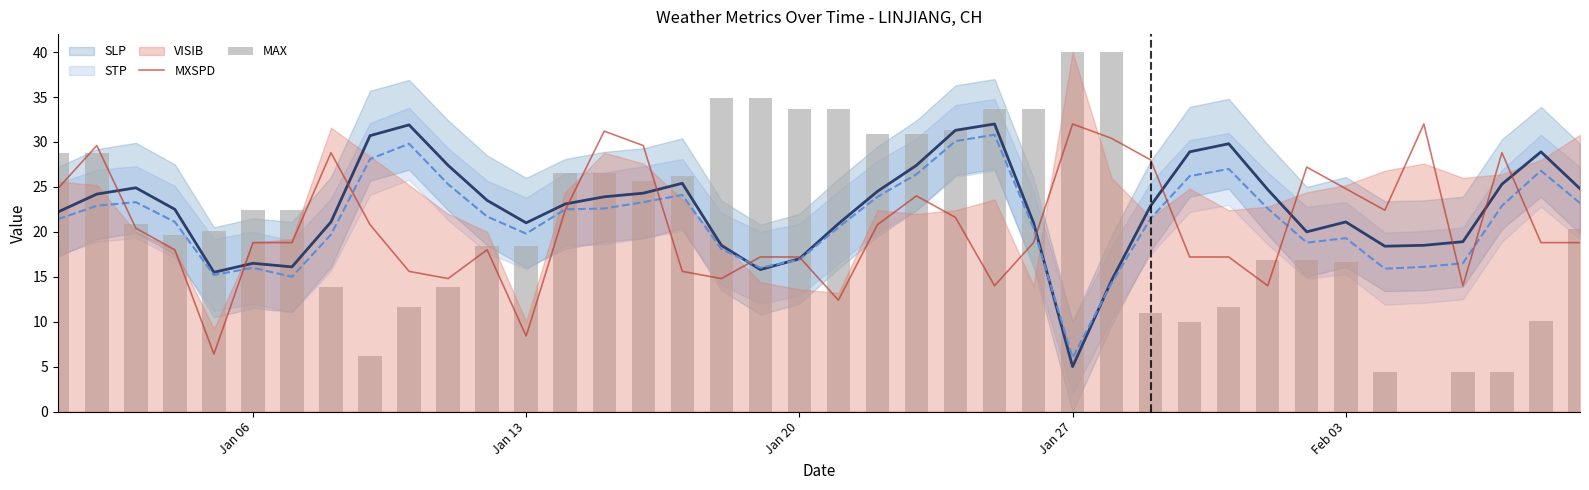

What is the minimum value for MXSPD?

6.4